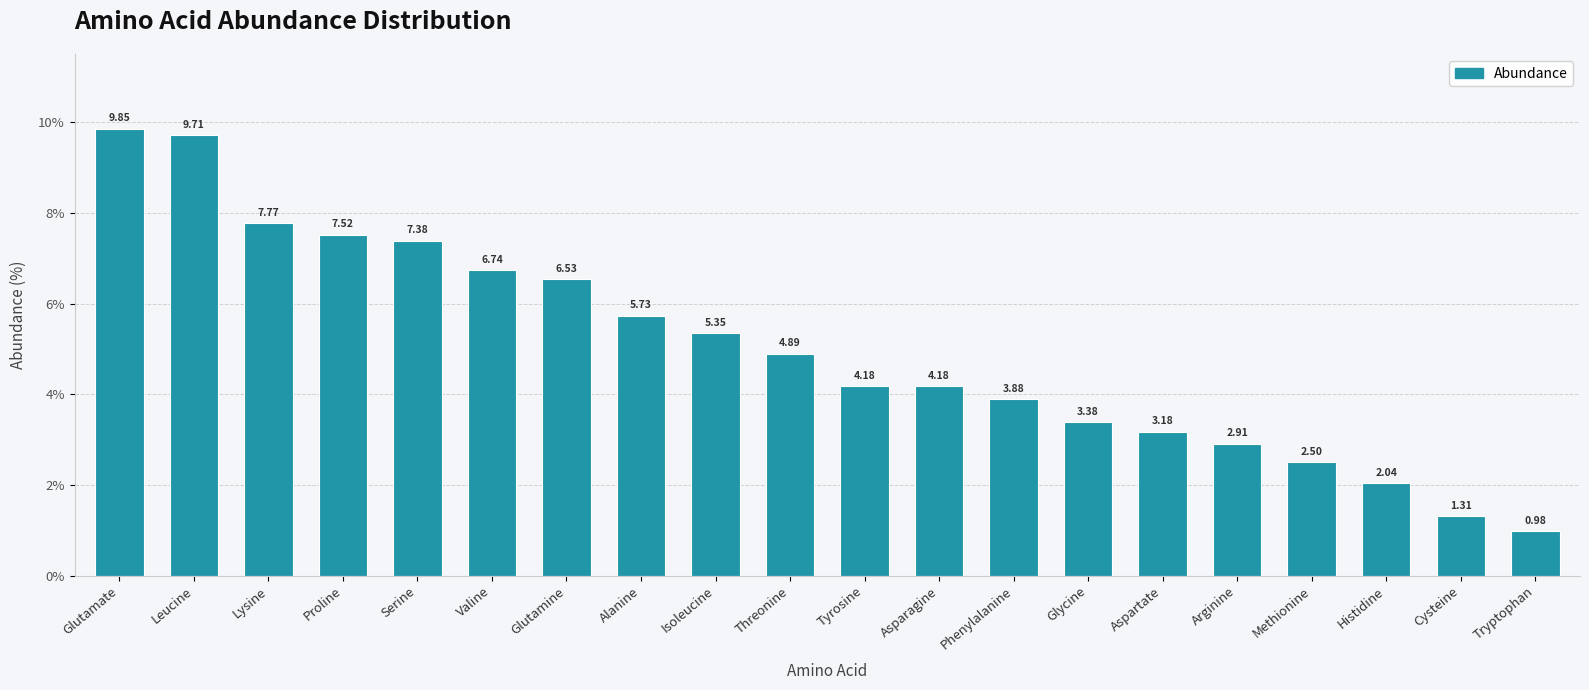

What is the change in value from Lysine to Valine?

-1.0